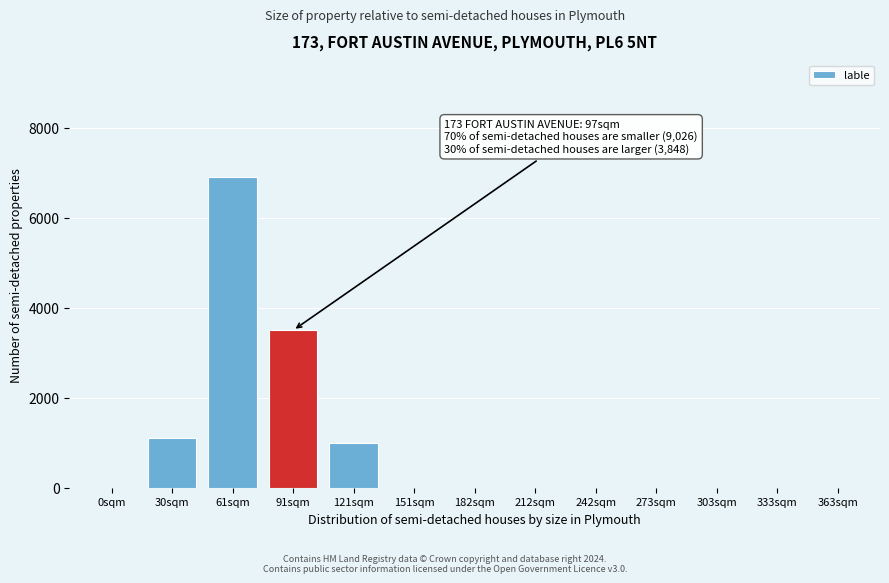

Reading right to left, list all the values displayed in this chart.

363sqm=0	333sqm=0	303sqm=0	273sqm=0	242sqm=0	212sqm=0	182sqm=0	151sqm=0	121sqm=1000	91sqm=3500	61sqm=6900	30sqm=1100	0sqm=0